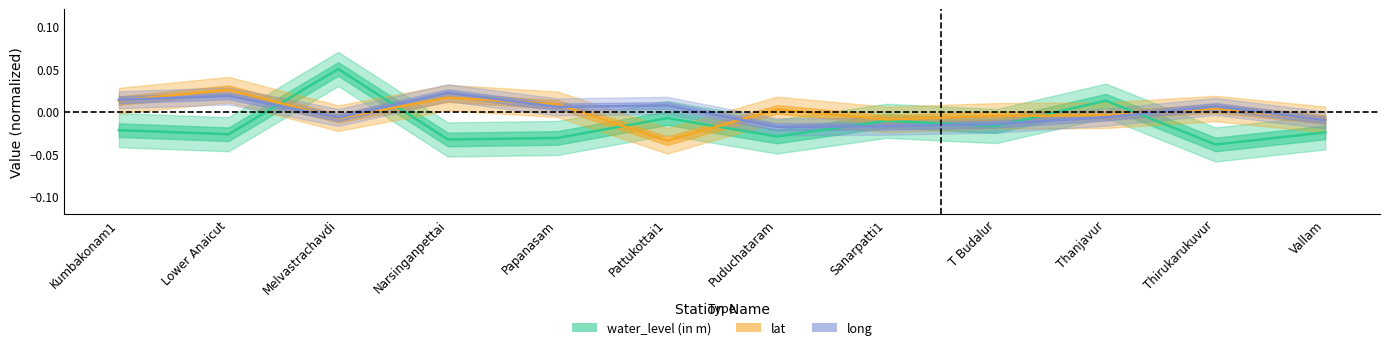

Reading left to right, extract all data points from this chart.

water_level (in m): -0.0	-0.0	0.1	-0.0	-0.0	-0.0	-0.0	-0.0	-0.0	0.0	-0.0	-0.0
lat: 0.0	0.0	-0.0	0.0	0.0	-0.0	0.0	-0.0	-0.0	-0.0	0.0	-0.0
long: 0.0	0.0	-0.0	0.0	0.0	0.0	-0.0	-0.0	-0.0	-0.0	0.0	-0.0